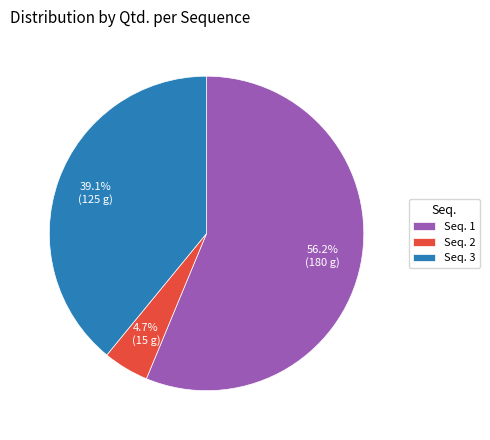

What is the total percentage of Seq. 1 and Seq. 3?

95.3%